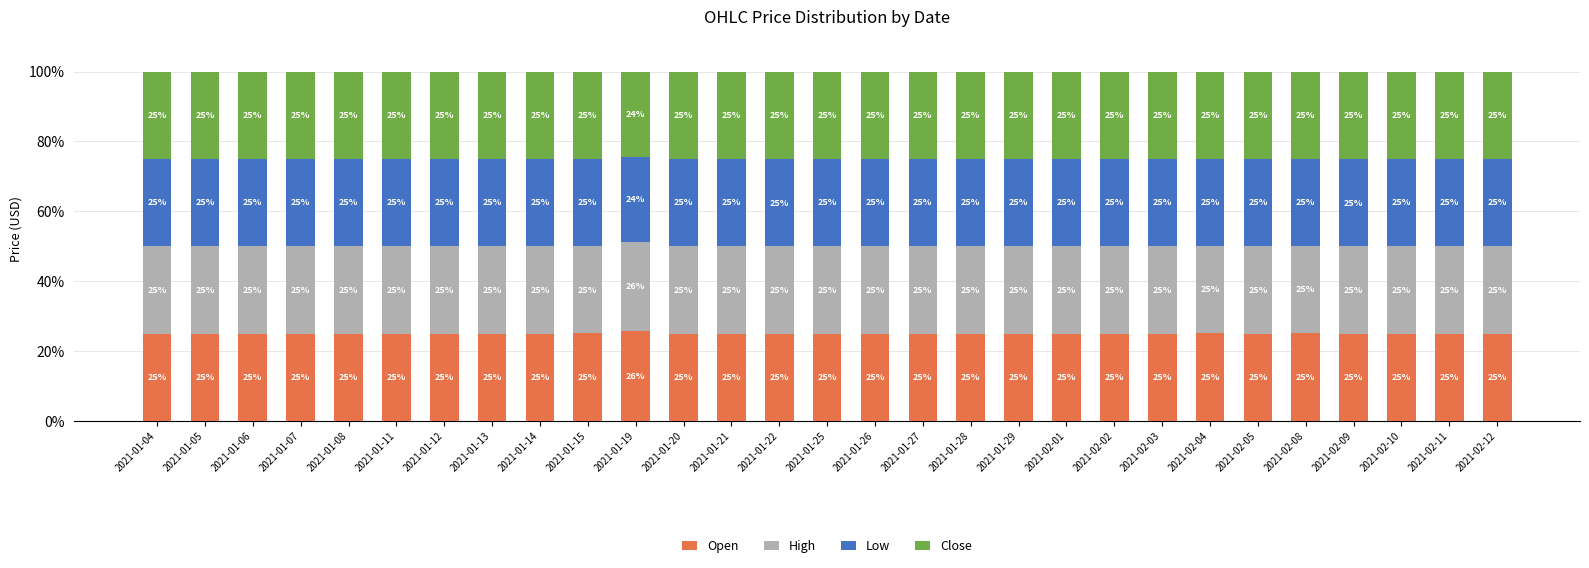

True or false: Open has a value of 35.0 at 2021-02-01.

False